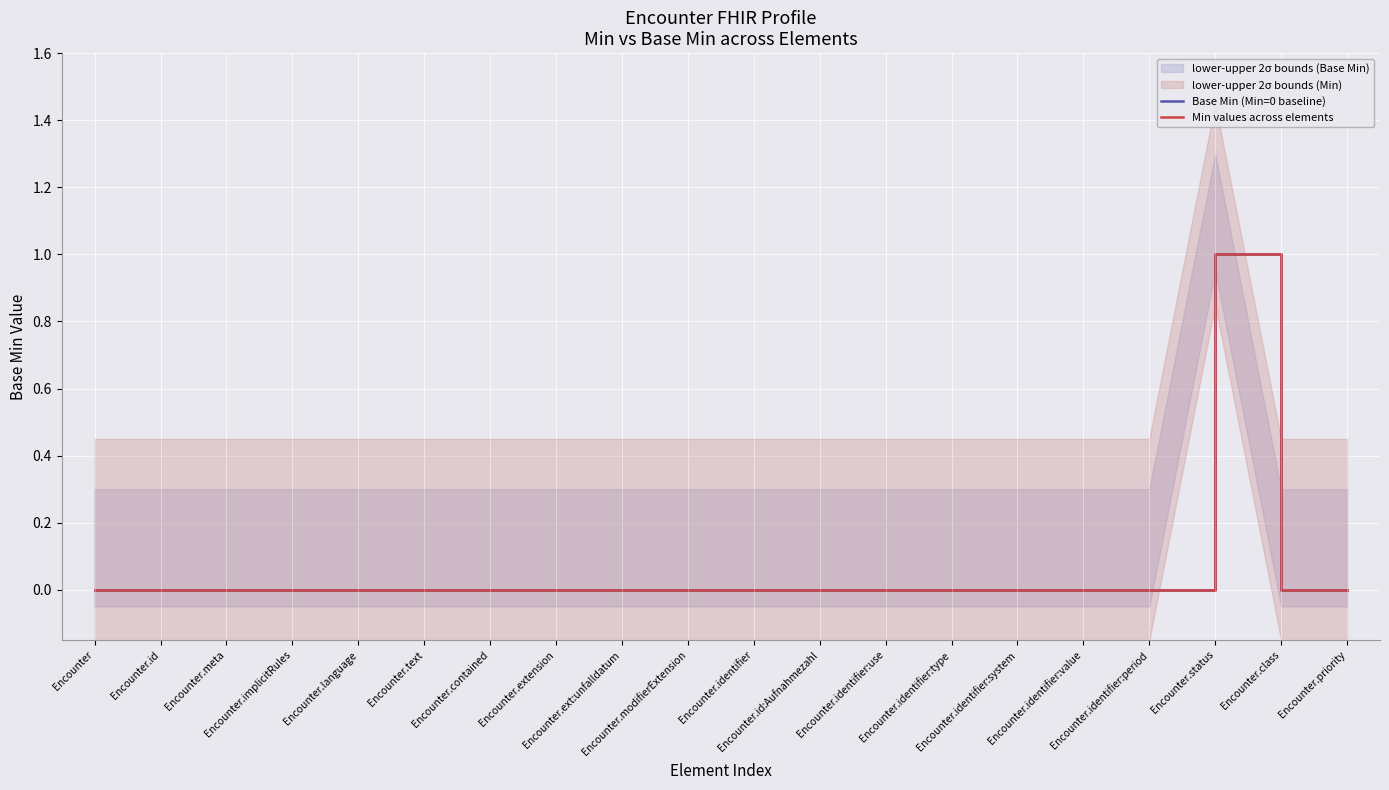

What is the label of the 7th point from the left?

Encounter.contained